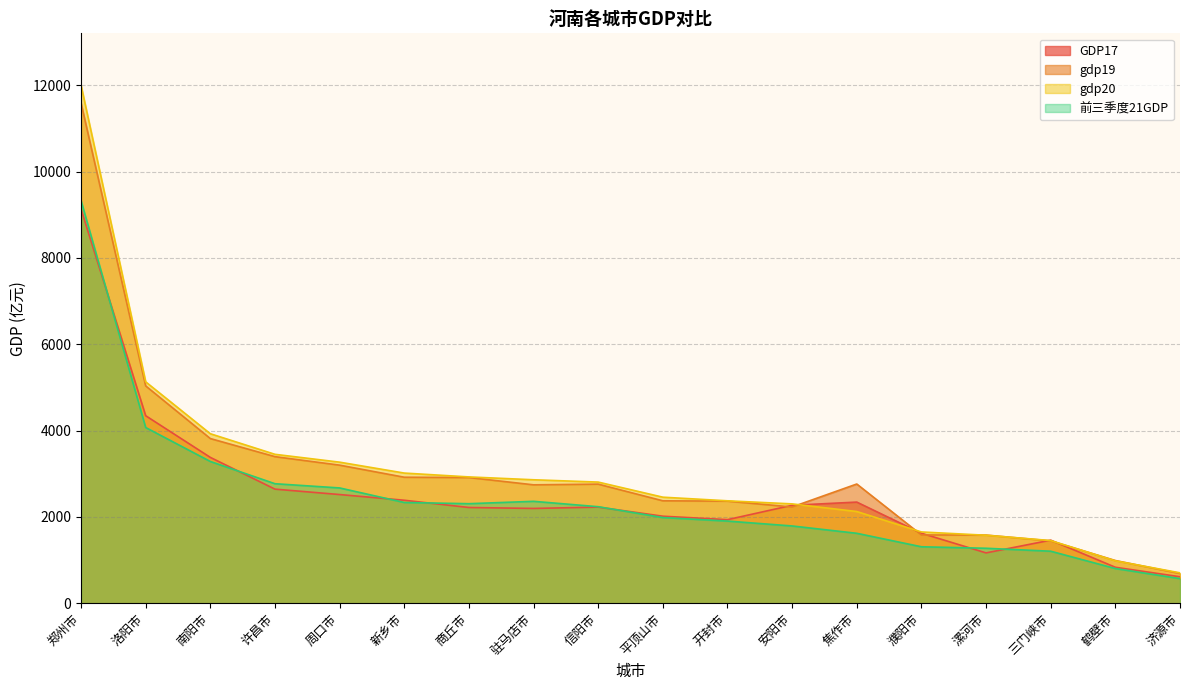

How many interior local valleys does the gdp19 series have?

2